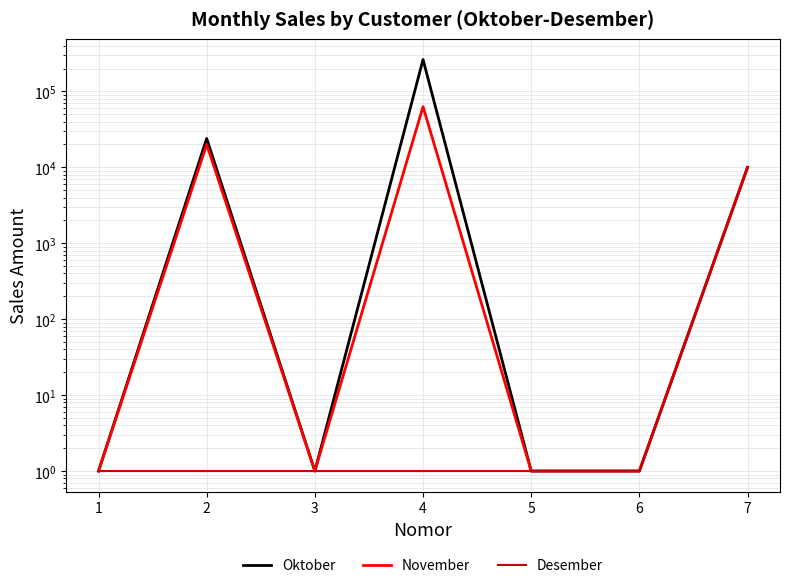

True or false: Desember has more than 2 points higher than both neighbors.

False